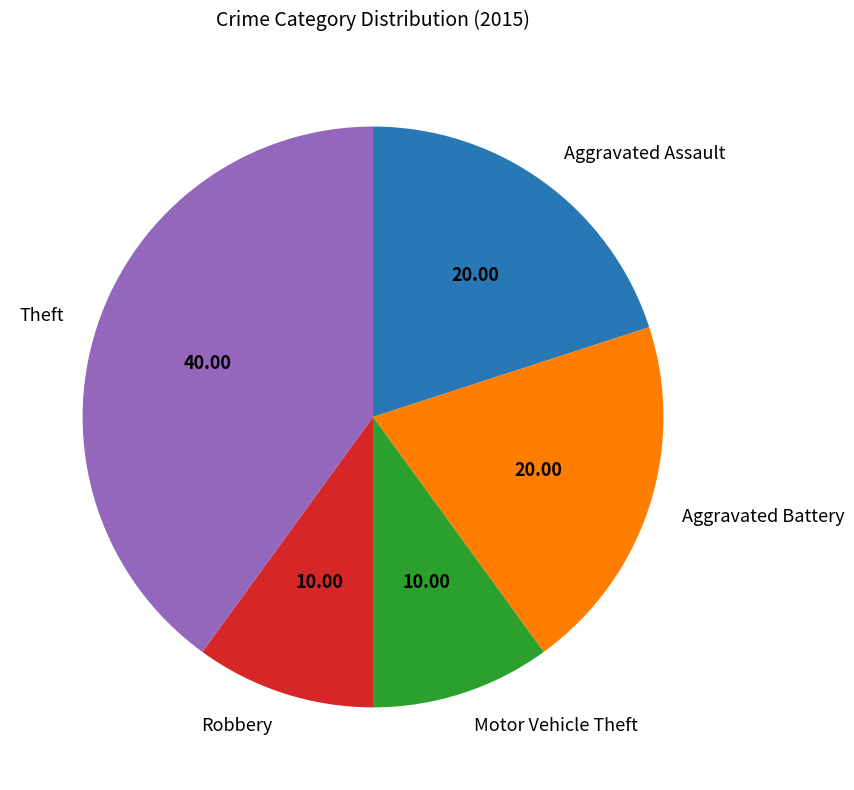

True or false: Aggravated Assault accounts for 28% of the total.

False